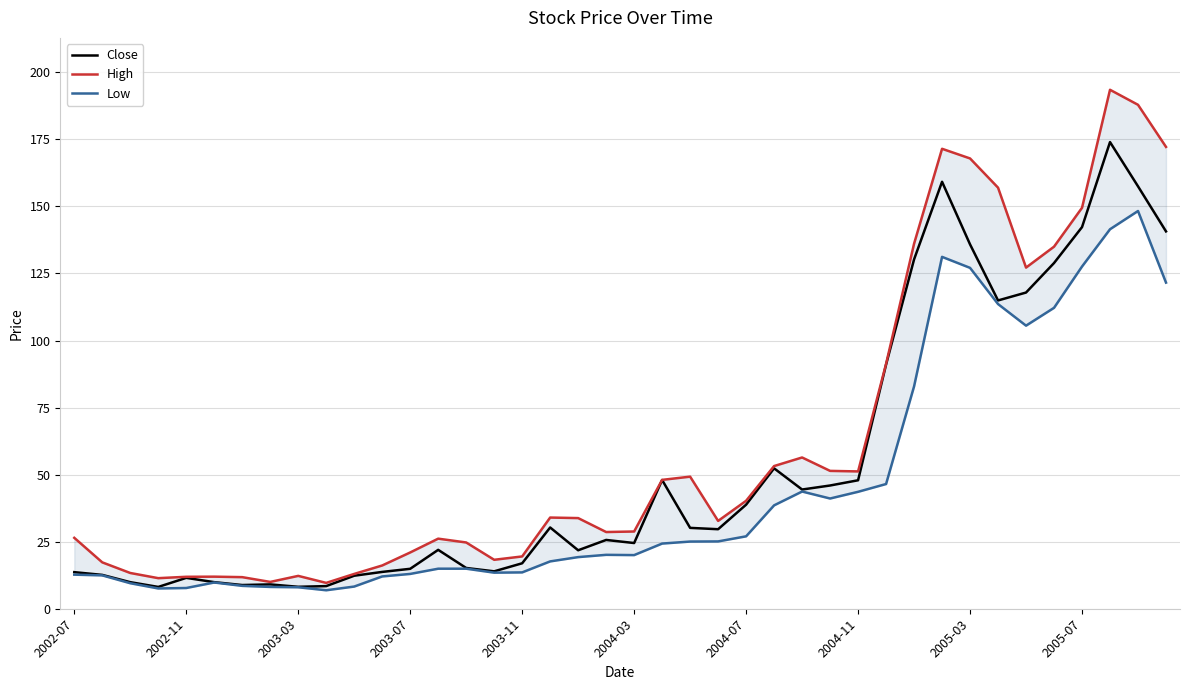

What is the difference between the maximum and minimum values in the Close series?

165.9